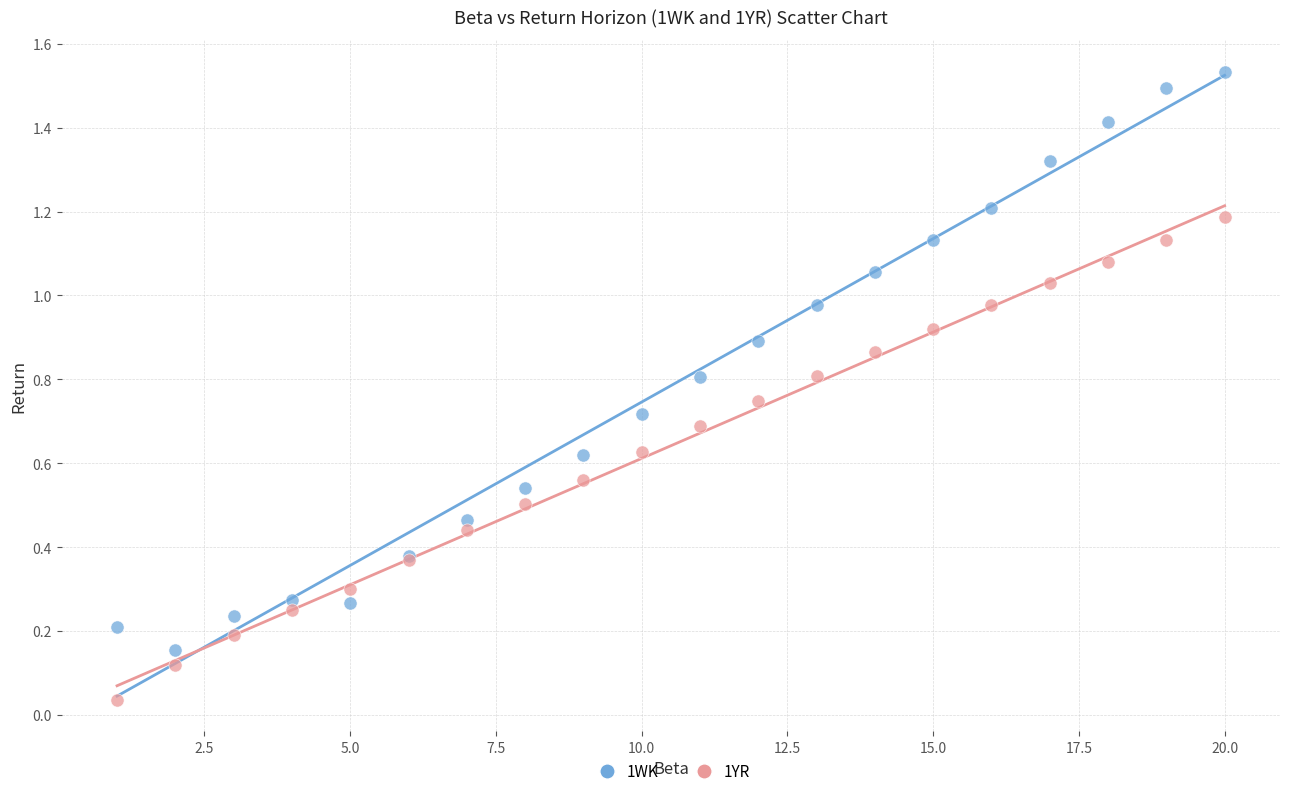

Which series reaches the minimum Y coordinate?

1YR